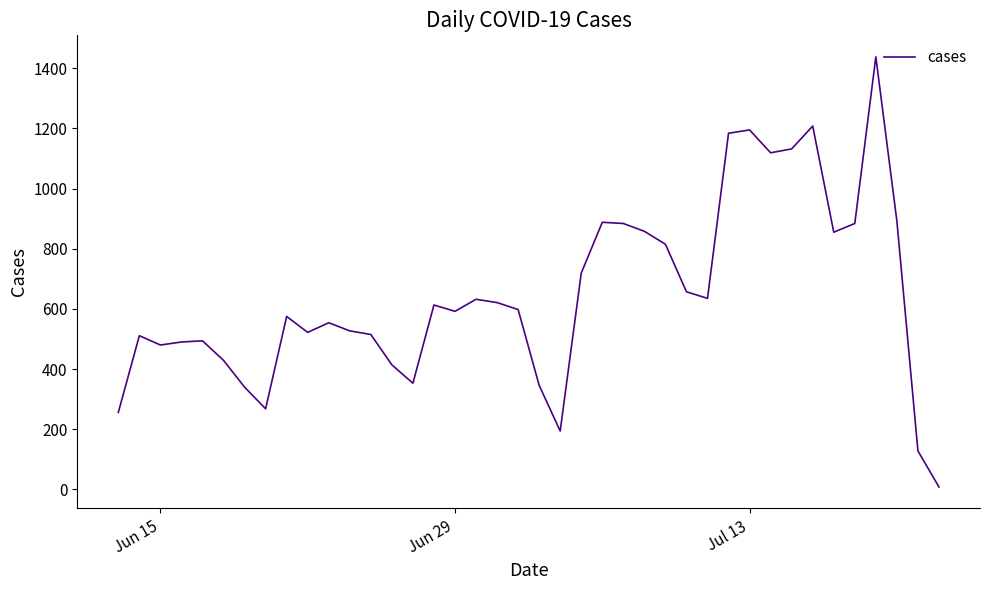

What is the greatest value displayed?

1438